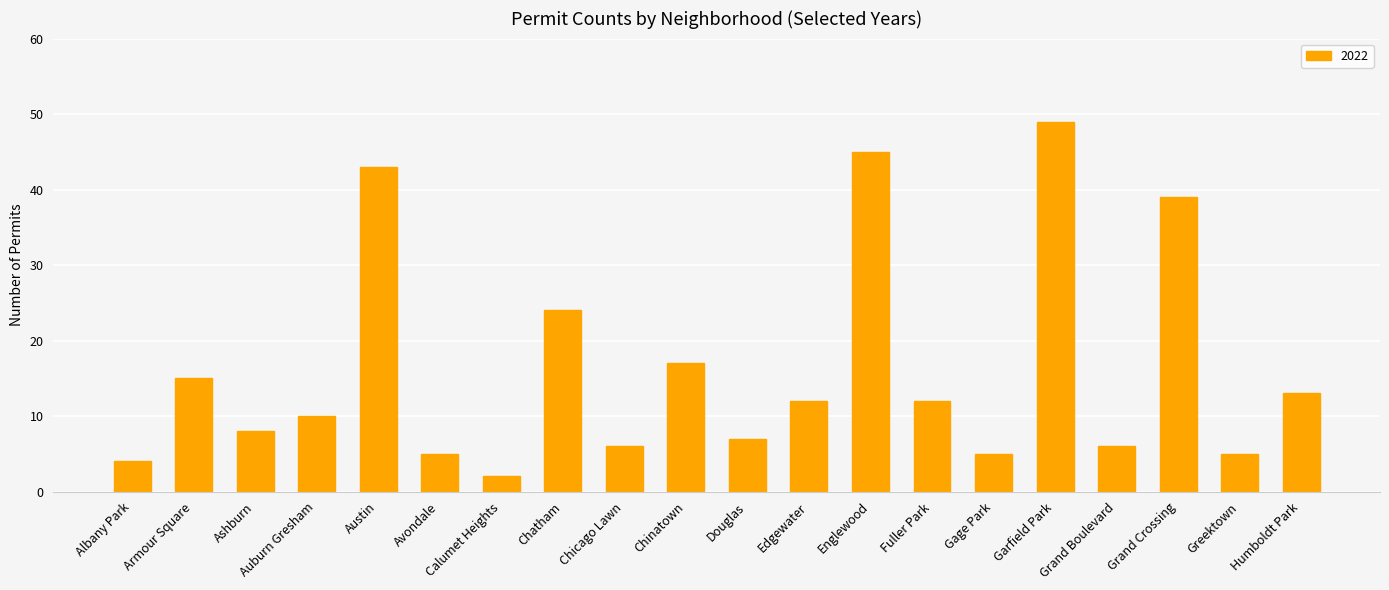

Which category has the highest value across all series?

Garfield Park